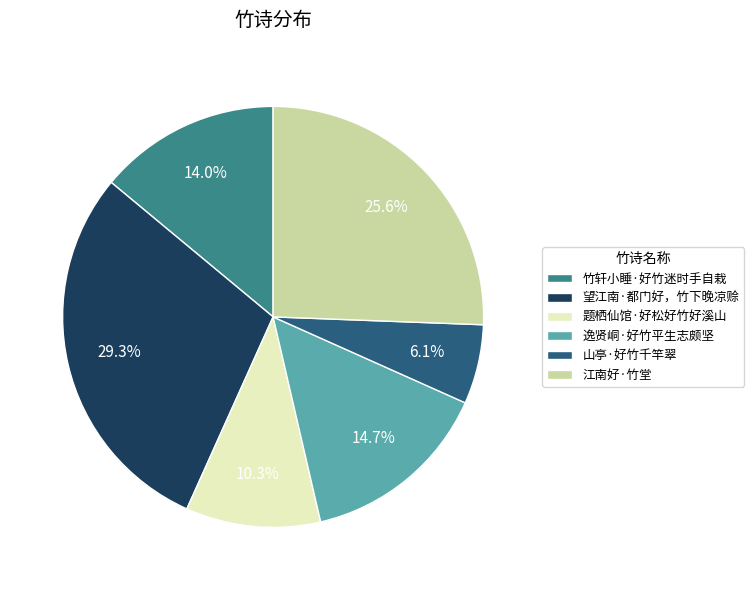

What percentage is the 江南好·竹堂 slice, to the nearest percent?

26%